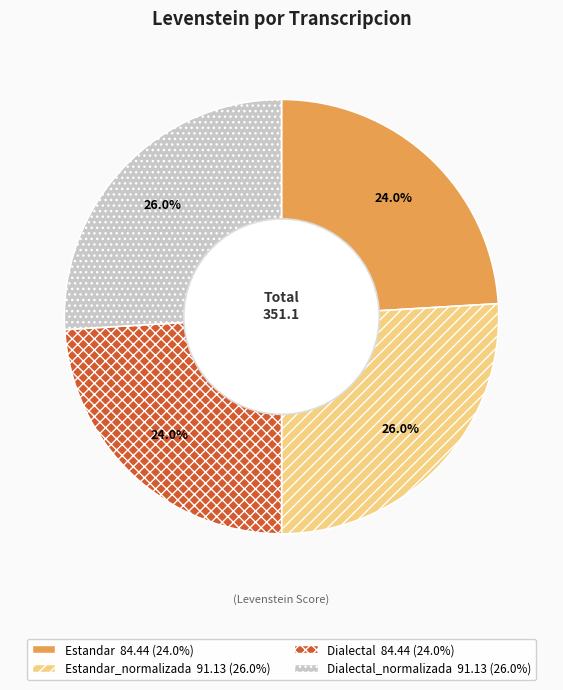

Does any single category account for the majority?

No